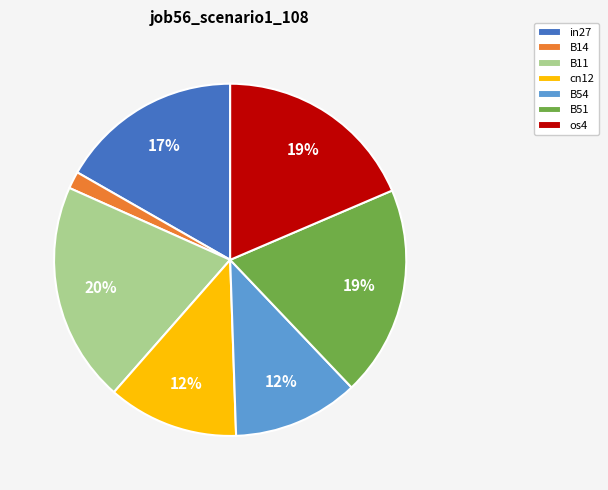

How many slices are in this pie chart?

7